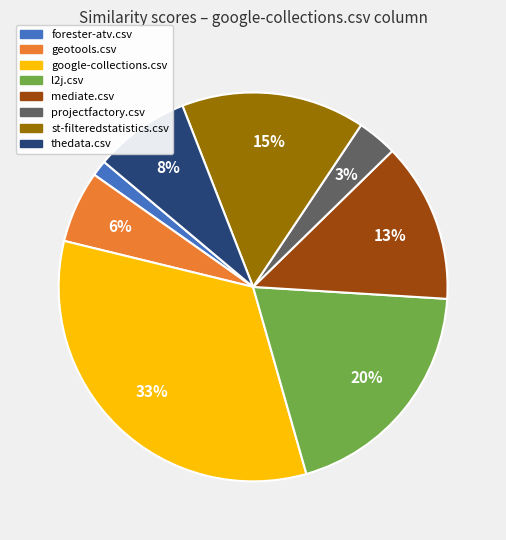

What percentage is the mediate.csv slice, to the nearest percent?

13%